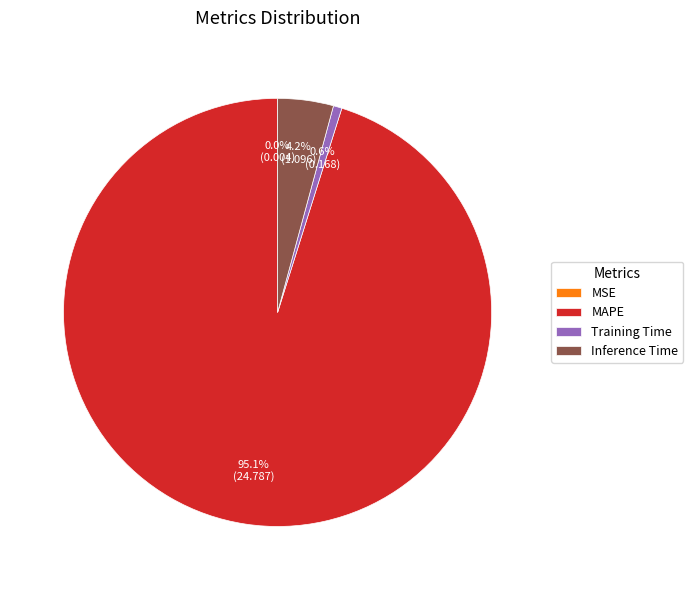

What is the largest slice in the pie chart?

MAPE